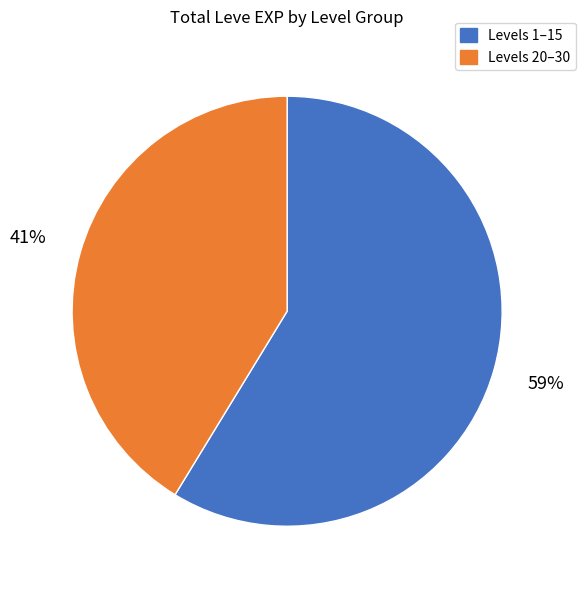

Is there any slice that represents more than half of the pie?

Yes